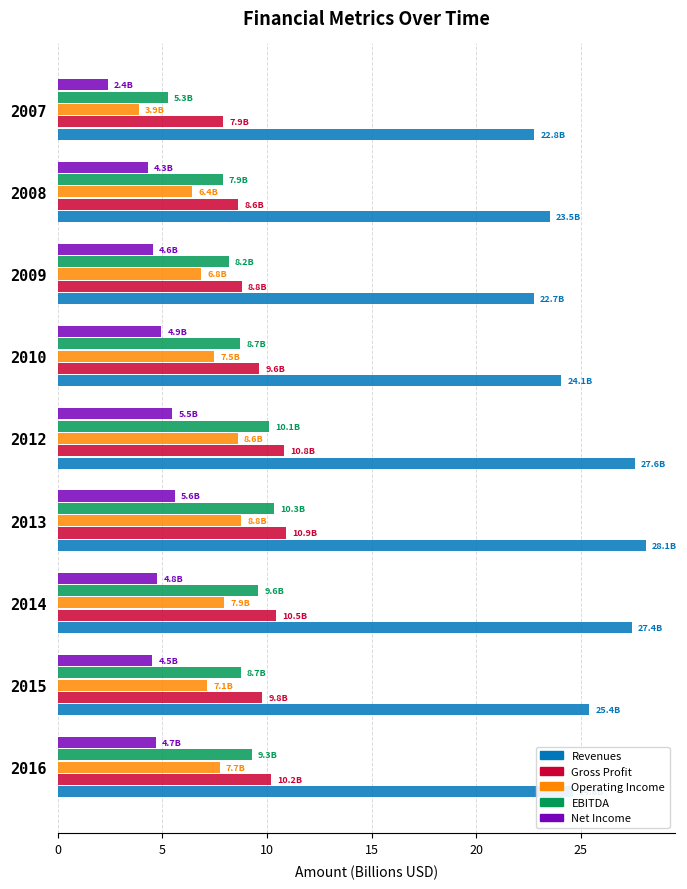

Where is EBITDA nearest to the value 7?

2008